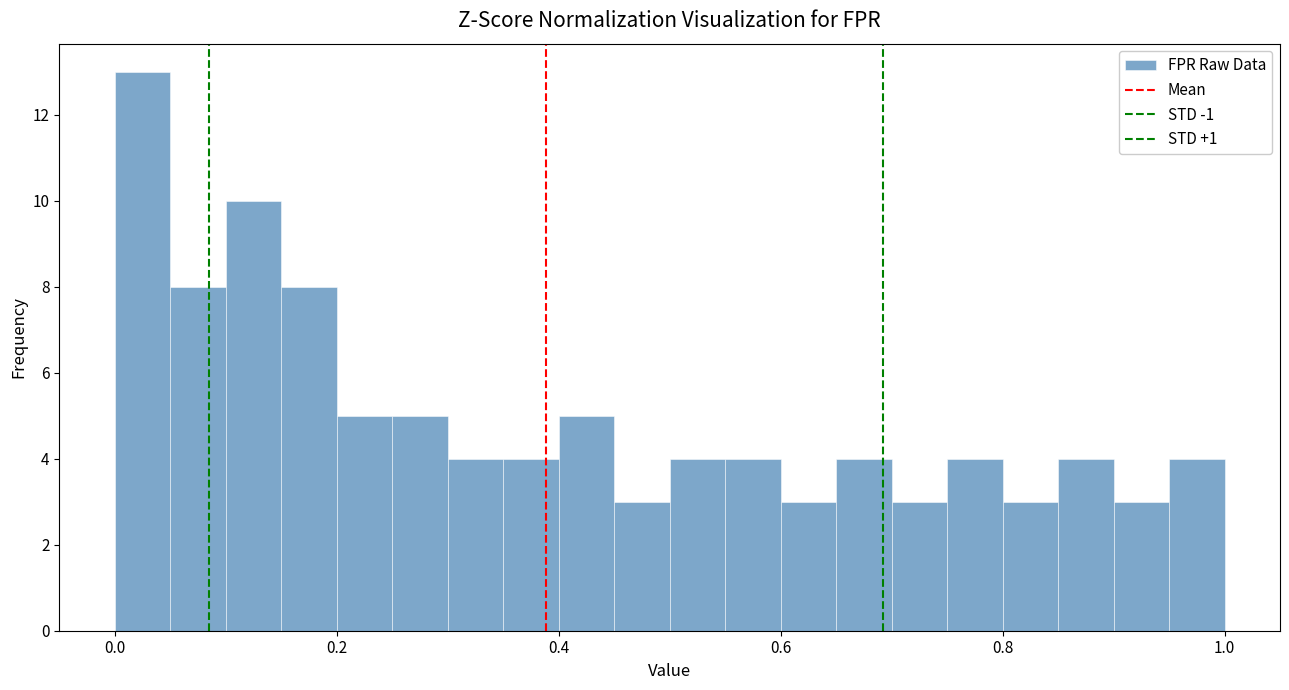

Read against the x-axis, roughly where is the centre of the tallest bar?

0.02